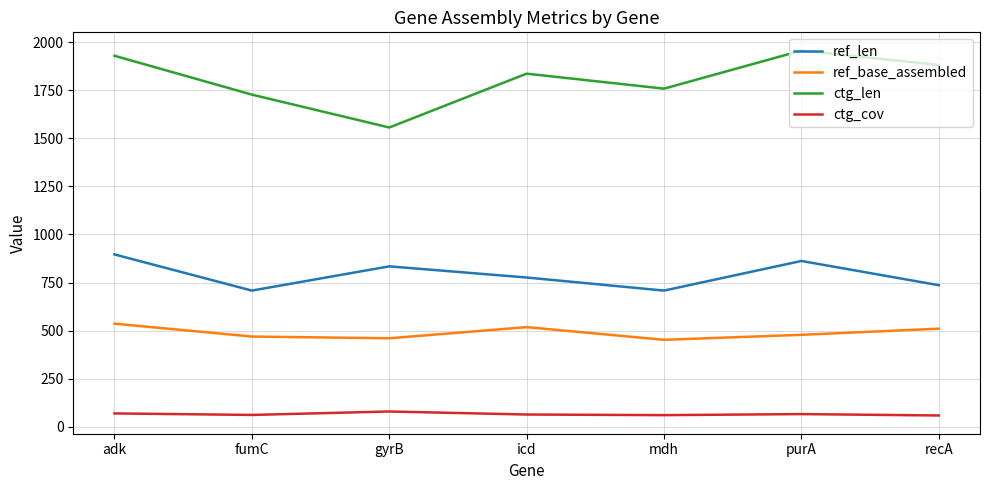

Does the chart display data point markers on the line(s)?

No